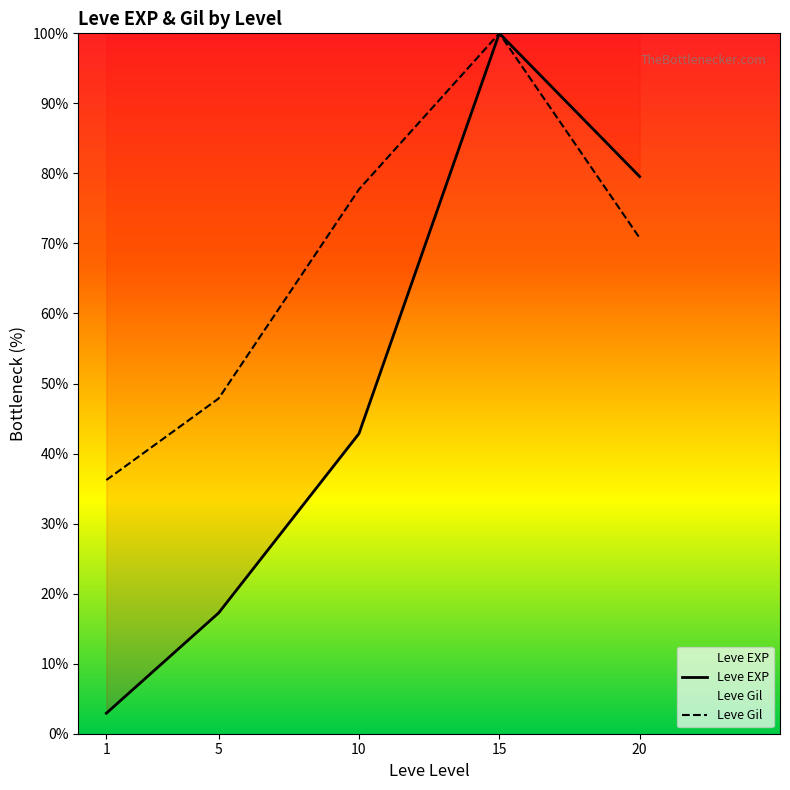

Which label corresponds to the smallest value in the chart?

1